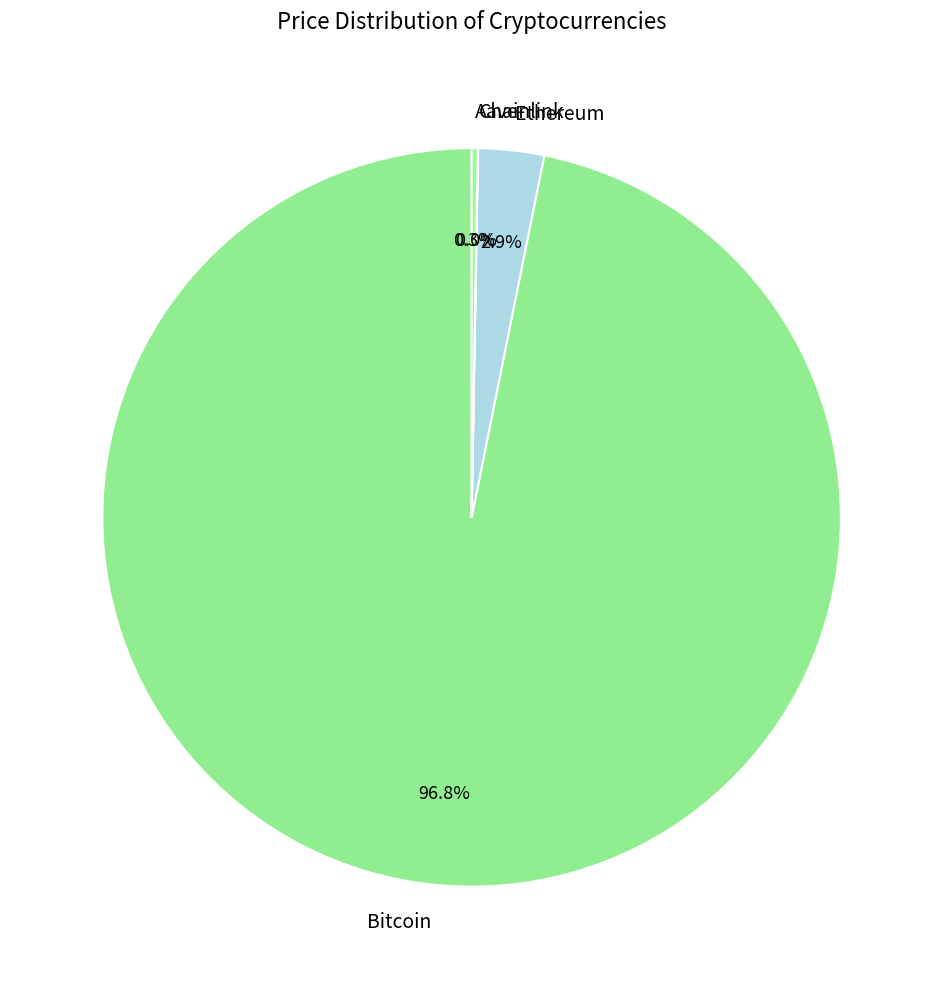

Is it true that Ethereum is 3% of the pie?

True